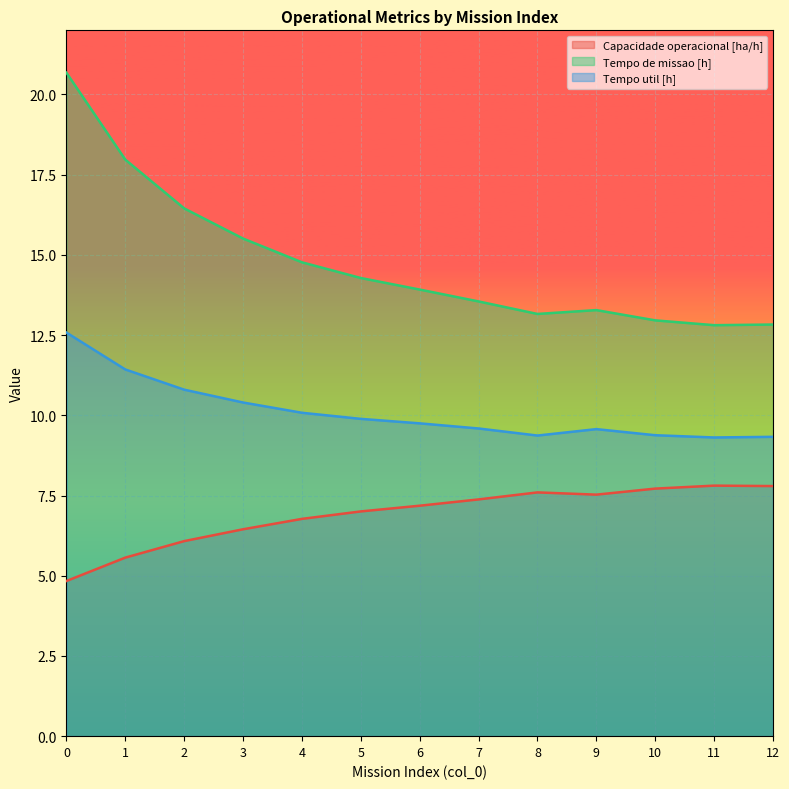

Where does the Capacidade operacional [ha/h] series first go above 7?

5